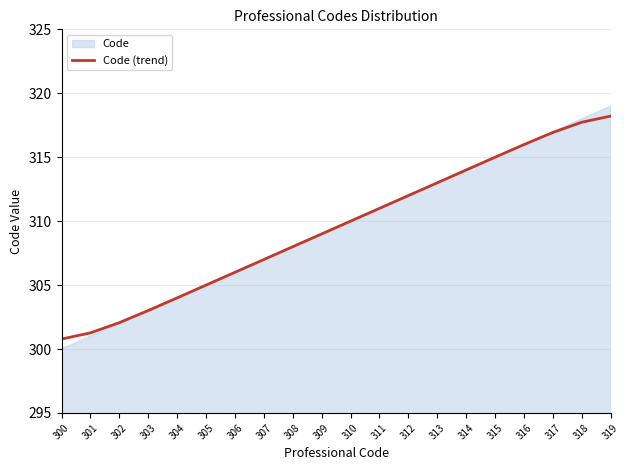

Reading left to right, what are all the values shown in this chart?

300.8	301.3	302.1	303.0	304.0	305.0	306.0	307.0	308.0	309.0	310.0	311.0	312.0	313.0	314.0	315.0	316.0	316.9	317.7	318.2